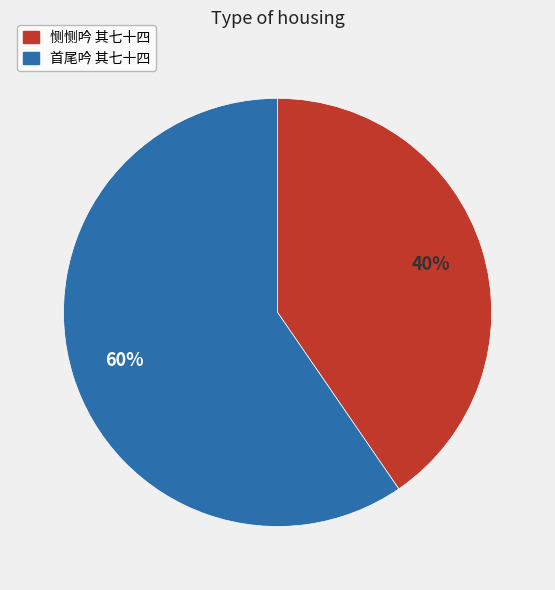

What is the majority slice?

首尾吟 其七十四